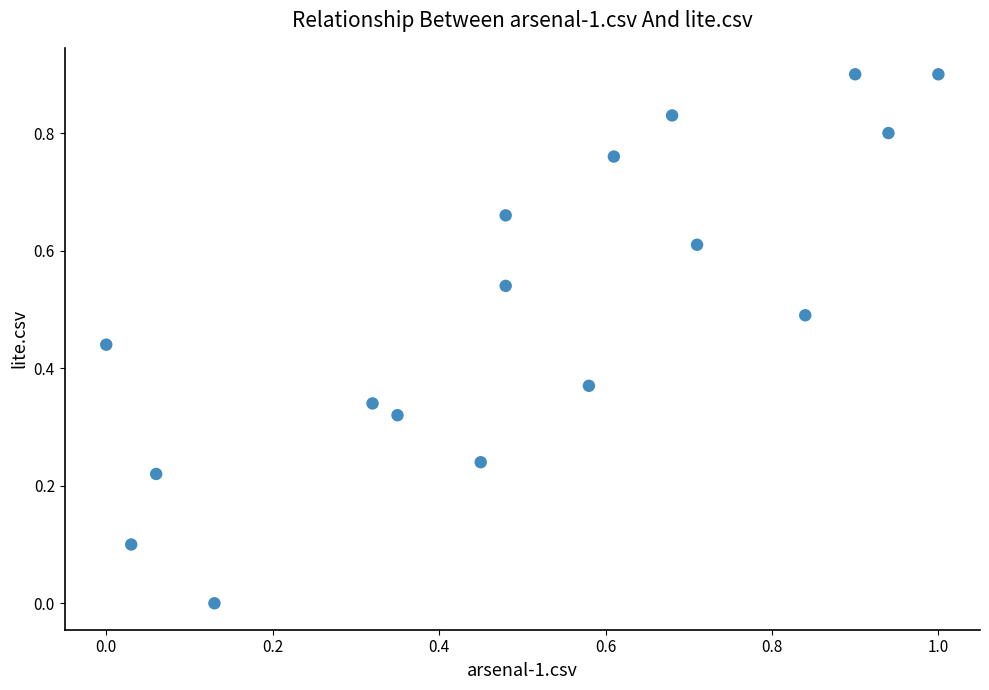

What is the range of X values (max minus min)?

1.0